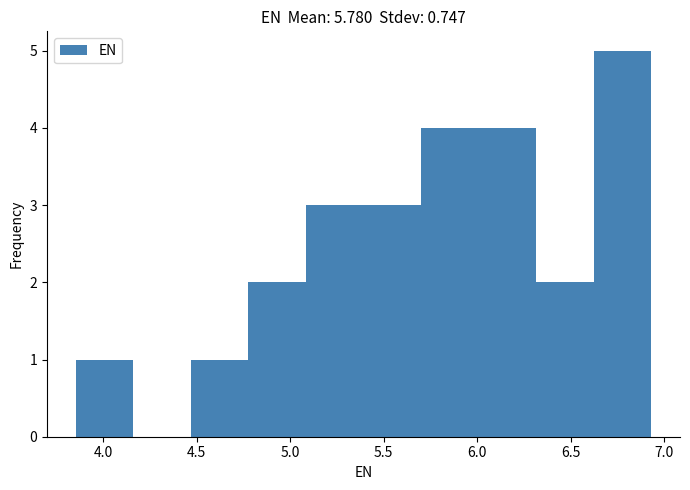

How tall is the bar that spans 6.60 to 6.95 on the x-axis? Neither the bar edges nor the heights are printed on the chart, so give them approximately, as read against the axes.

5